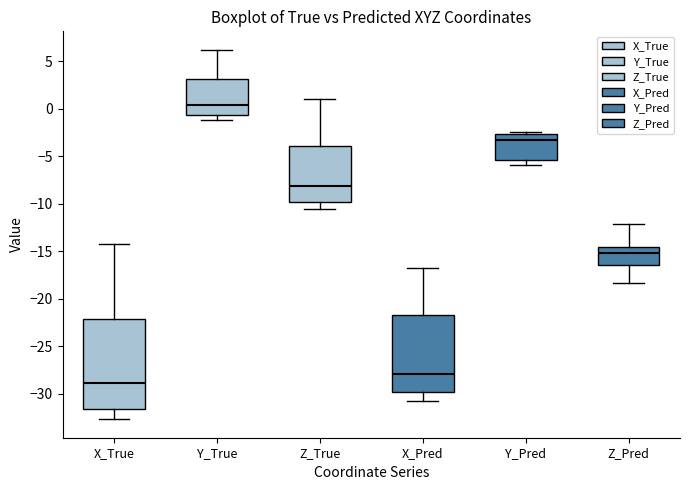

Where is the upper edge of the box for Y_True on the y-axis? The values are not printed on the chart, so give them approximately, as read against the axis.

3.0